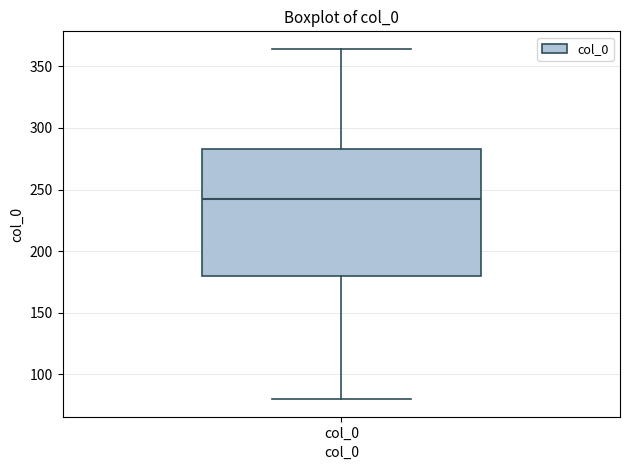

Transcribe this box plot: give where the median line is, the range the box spans, and where the two whiskers end, as read against the y-axis. The values are not printed on the chart, so give them approximately, as read against the axis.

median 245, box 180 to 285, whiskers 80 to 365